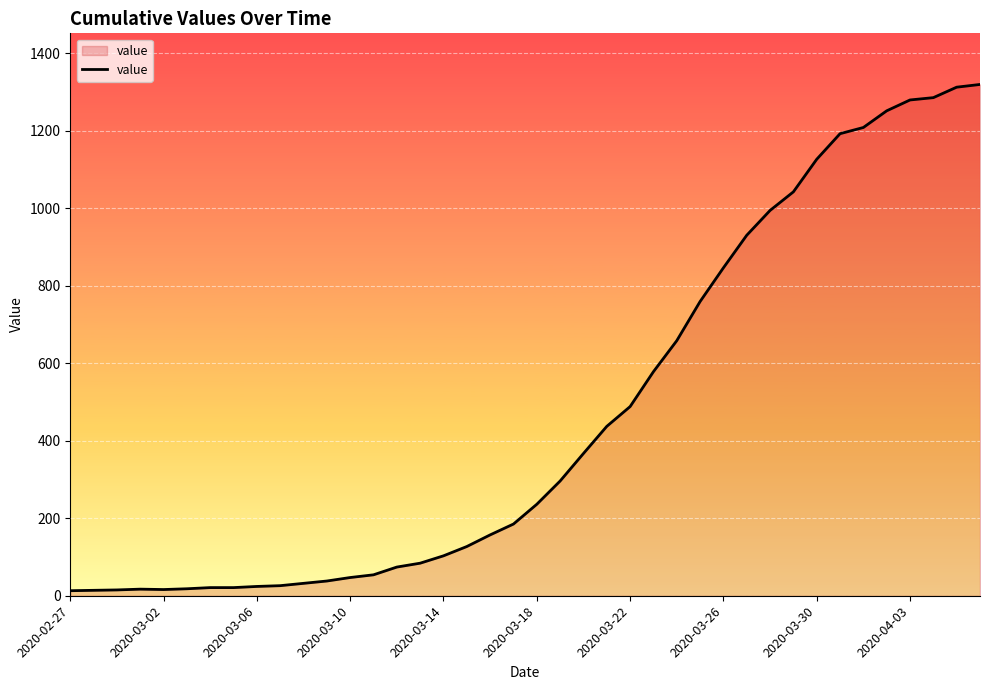

What is the difference between the maximum and minimum values?

1306